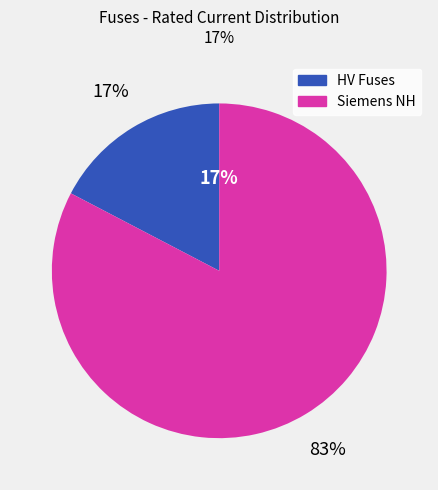

The HV 160A slice represents 8% of the pie. True or false?

False